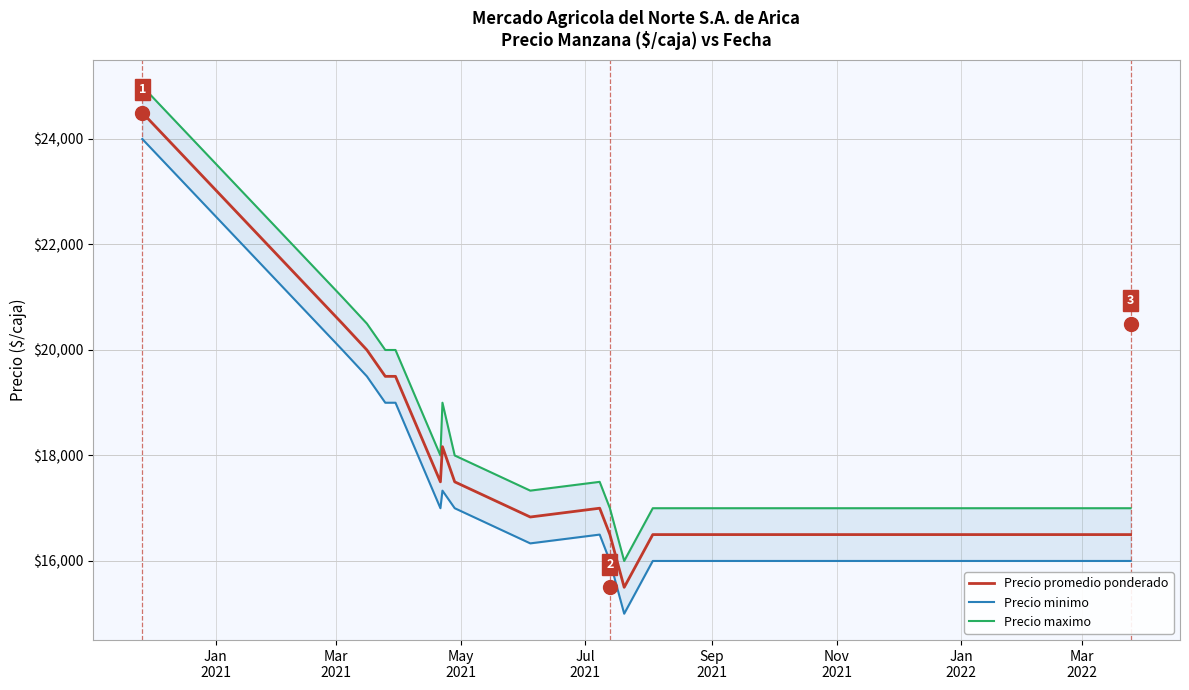

What is the value of the Precio maximo point at the 15th from the left?

17000.0